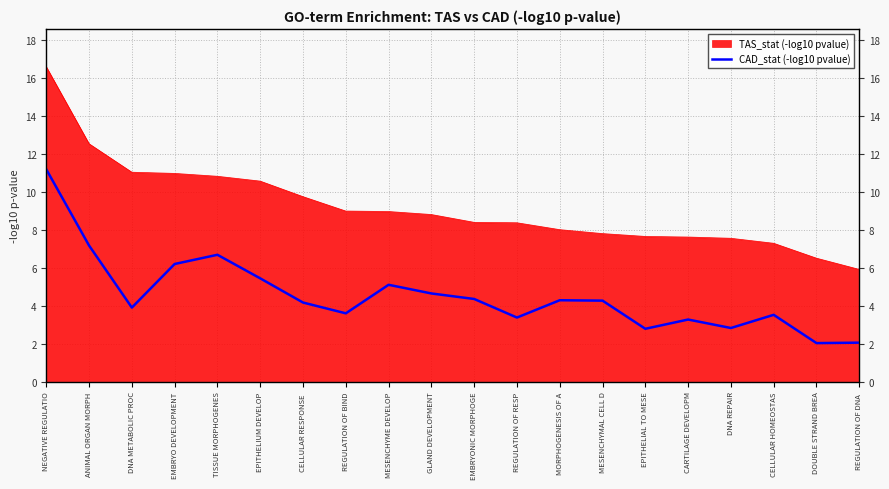

Where is the first local minimum?

DNA METABOLIC PROC